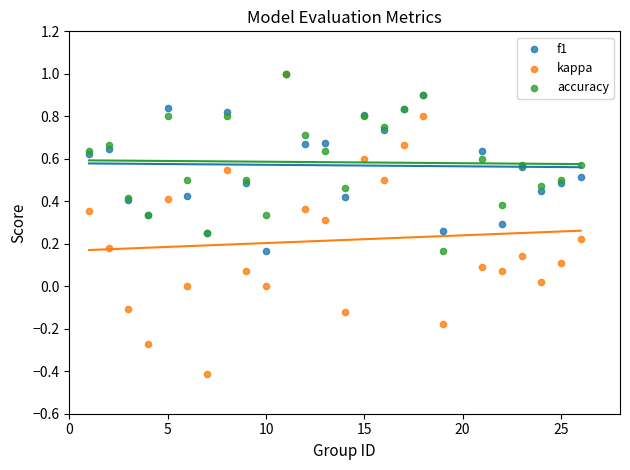

What are all the series names shown in the legend?

f1, kappa, accuracy